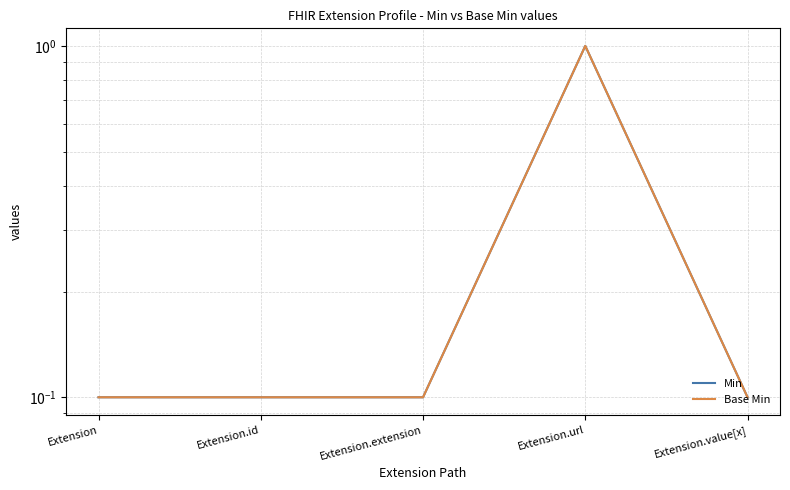

What is the label of the 4th point from the right?

Extension.id